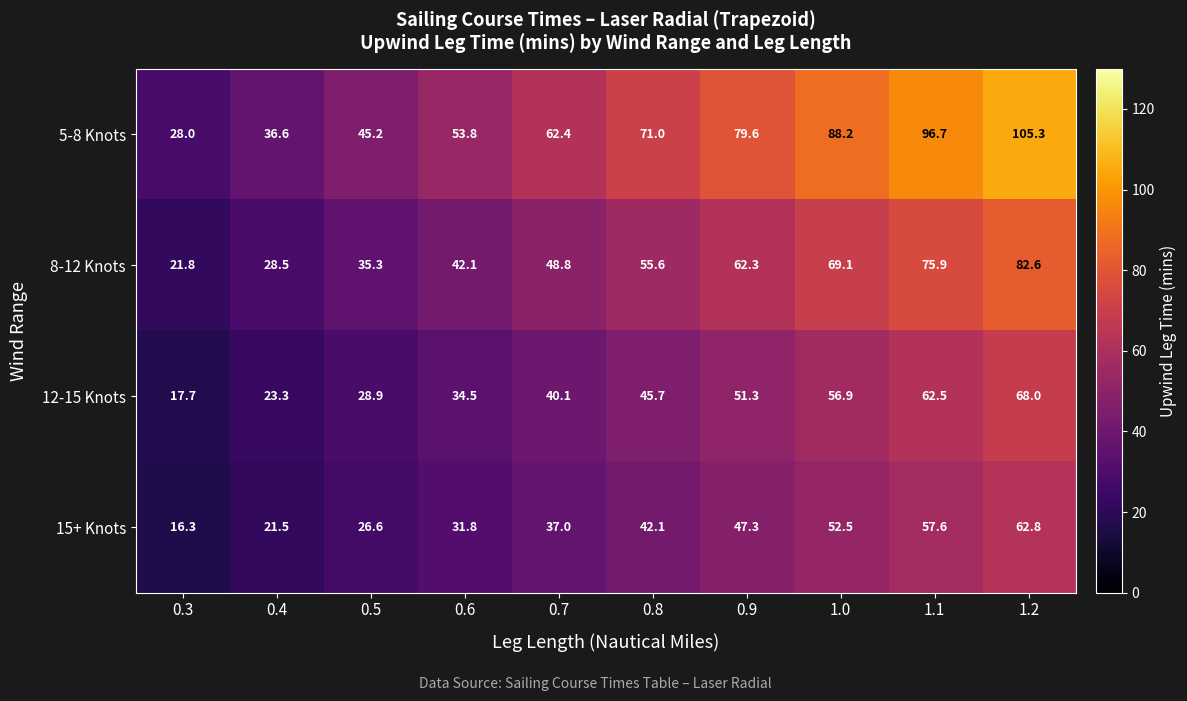

The 5-8 Knots series shows 79.6 at 0.9. True or false?

True